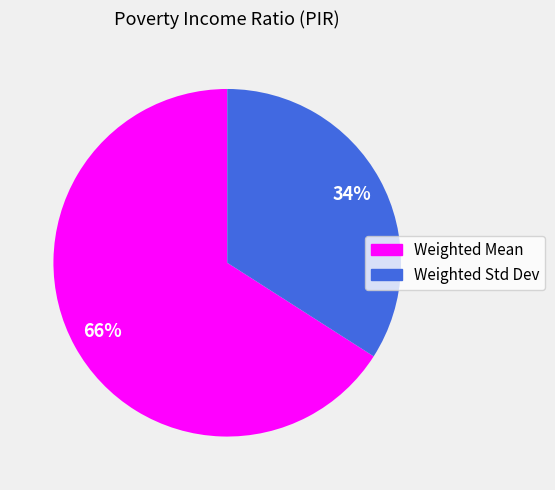

To the nearest percent, what portion does Weighted Std Dev represent?

34%